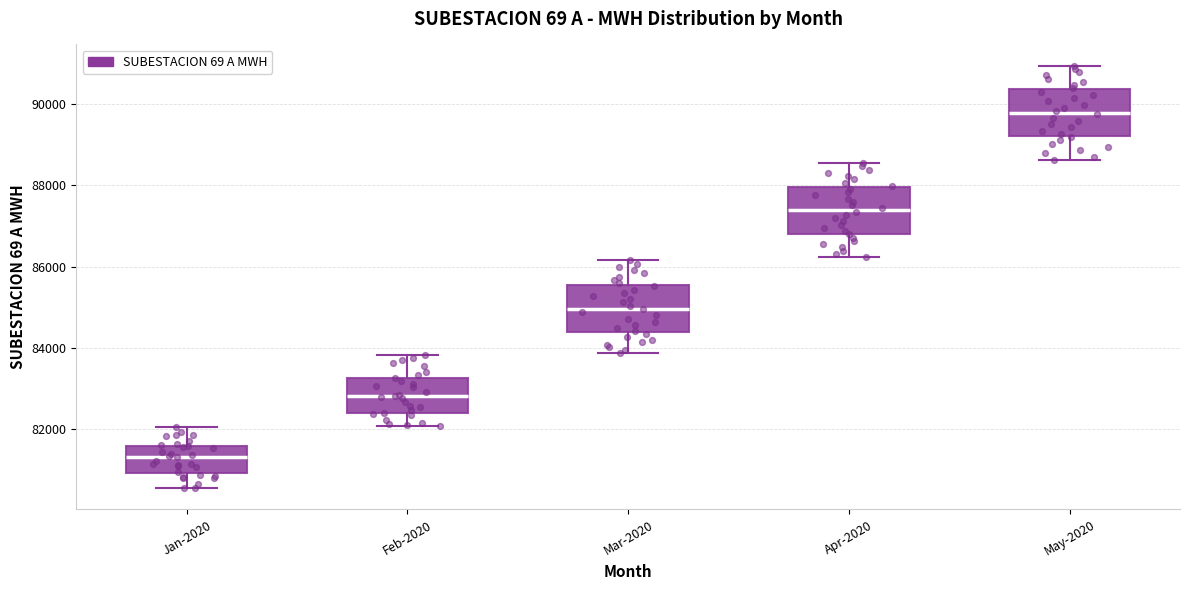

Reading left to right, read every box against the y-axis: the position of its median line, the range the box covers, and the ends of its whiskers. The values are not printed on the chart, so give them approximately, as read against the axis.

Jan-2020: median 81400, box 81000 to 81600, whiskers 80600 to 82000
Feb-2020: median 82800, box 82400 to 83200, whiskers 82000 to 83800
Mar-2020: median 85000, box 84400 to 85600, whiskers 83800 to 86200
Apr-2020: median 87400, box 86800 to 88000, whiskers 86200 to 88600
May-2020: median 89800, box 89200 to 90400, whiskers 88600 to 91000